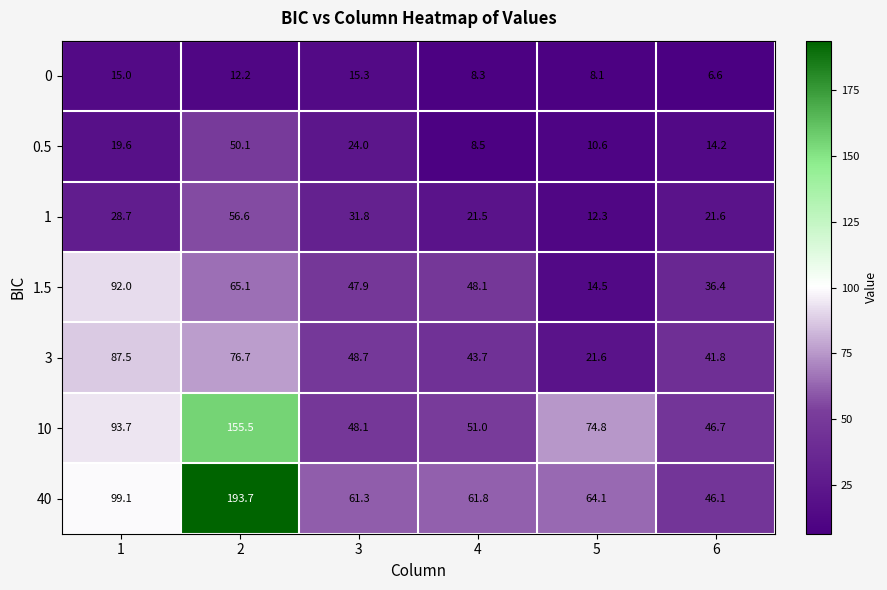

At which category does the chart reach its minimum across all series?

6